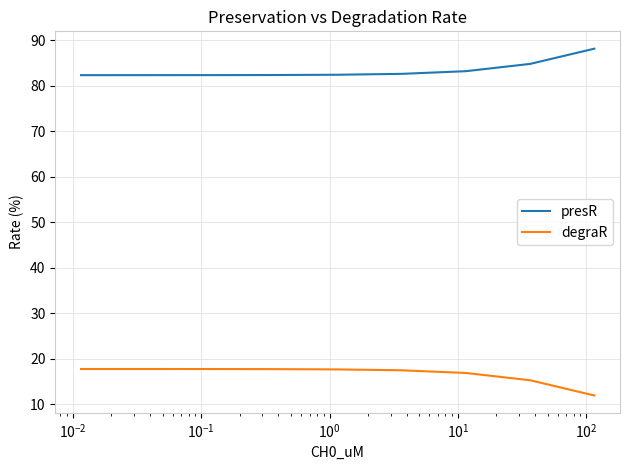

What is the smallest value displayed?

11.9